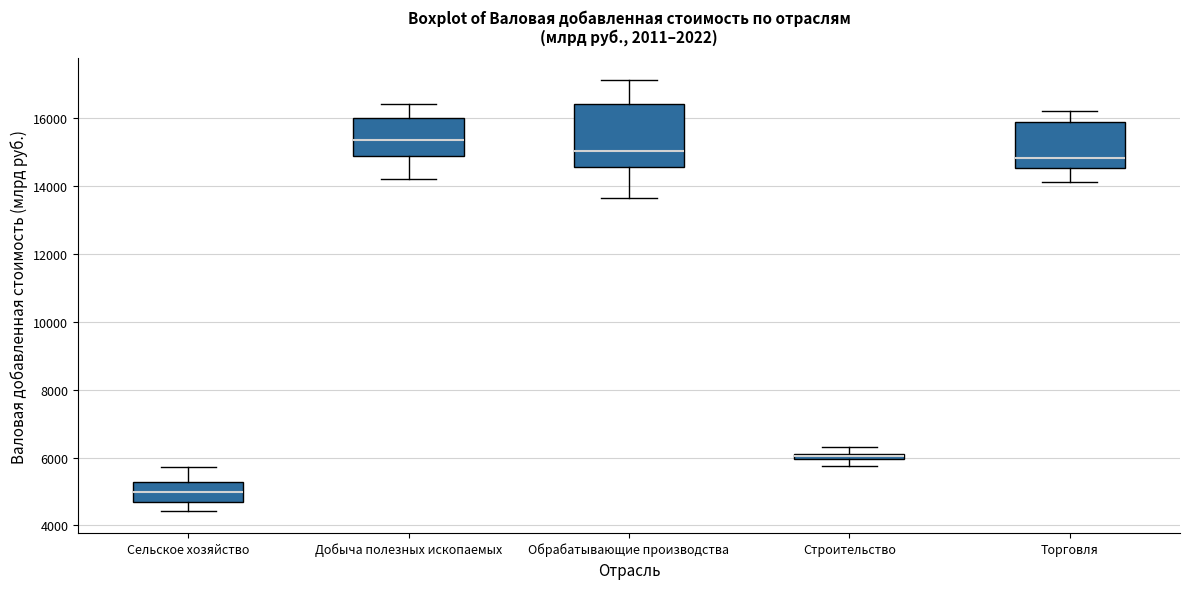

Where is the upper edge of the box for Торговля on the y-axis? The values are not printed on the chart, so give them approximately, as read against the axis.

15800